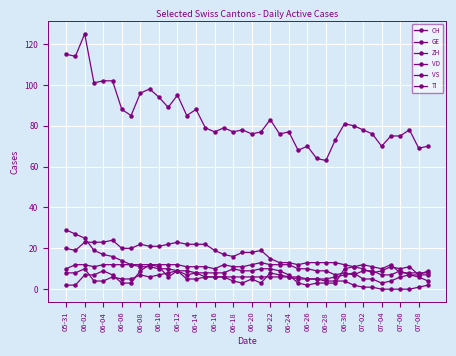

How many categories are shown in the chart?

40